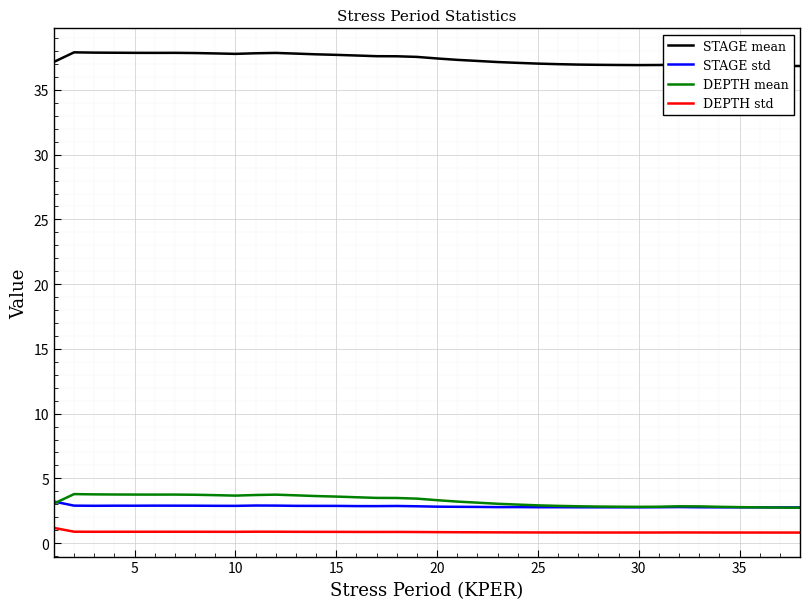

True or false: DEPTH std and STAGE mean intersect in this chart.

False